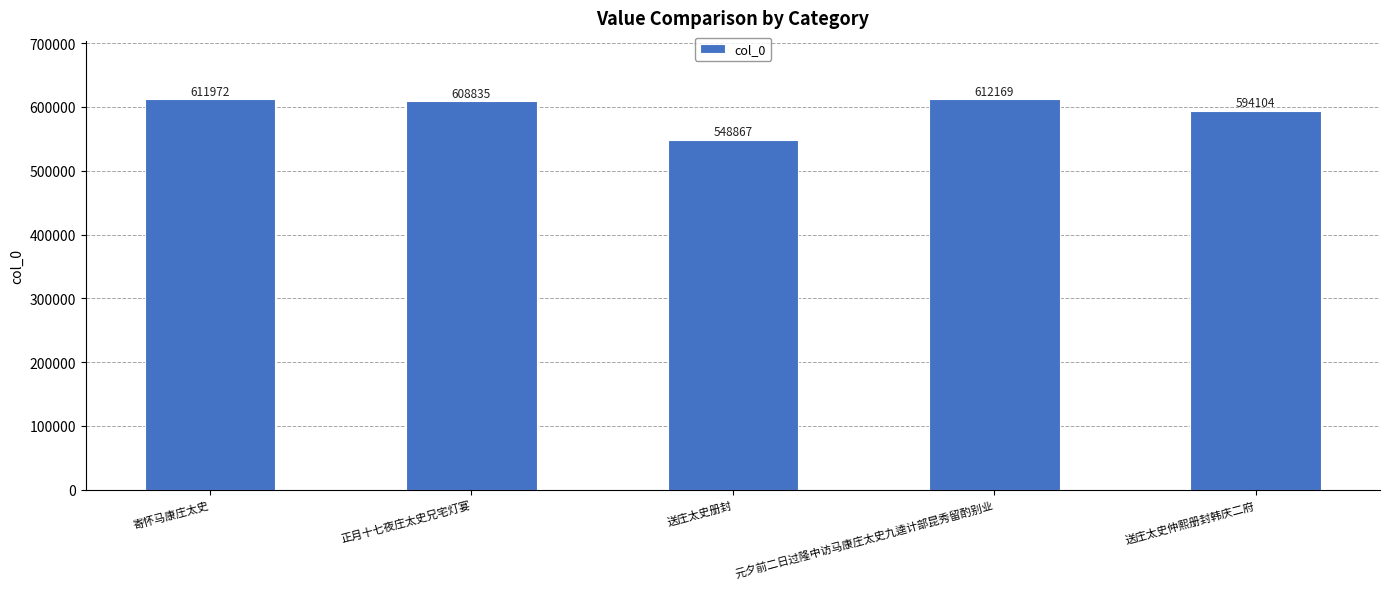

Which label corresponds to the smallest value in the chart?

送庄太史册封